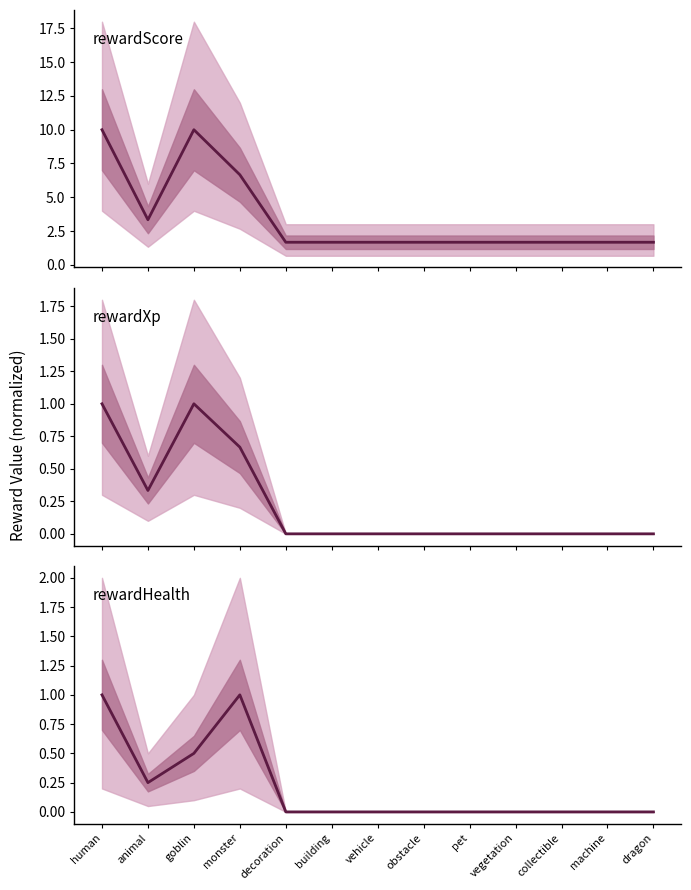

The value of rewardXp at dragon is -0.7. True or false?

False